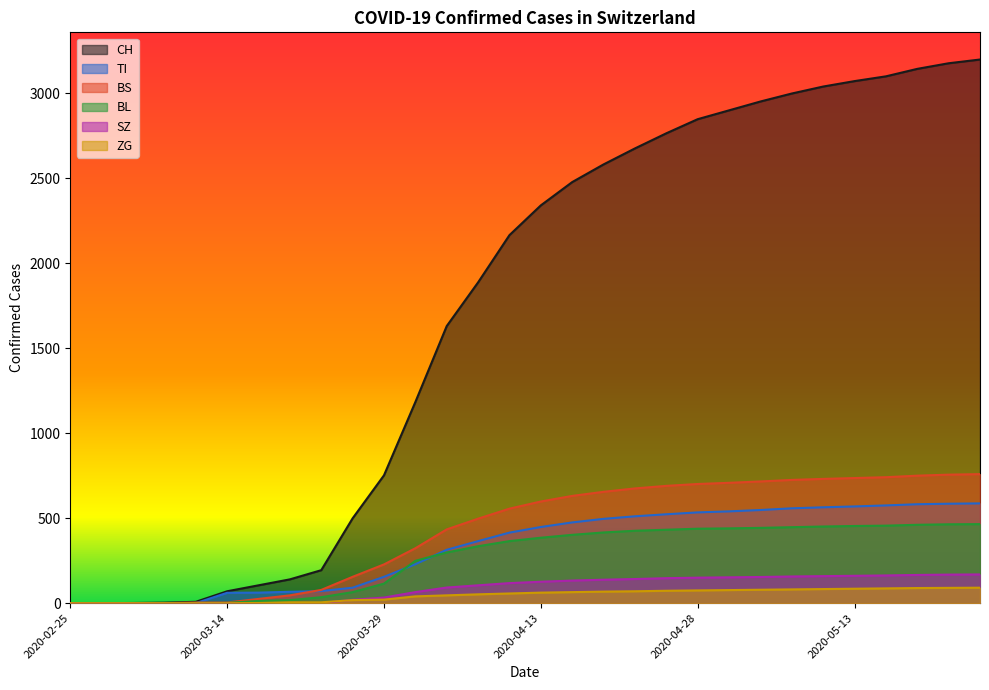

The BL series shows 195 at 2020-05-25. True or false?

False